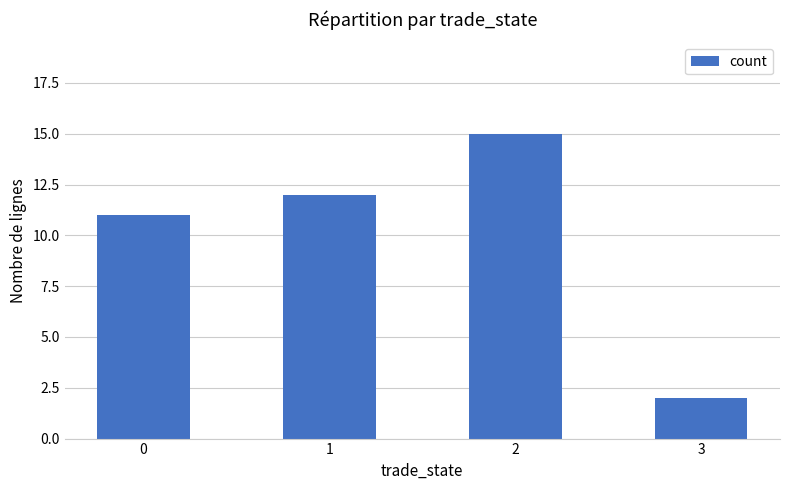

How many distinct data groups are displayed?

1